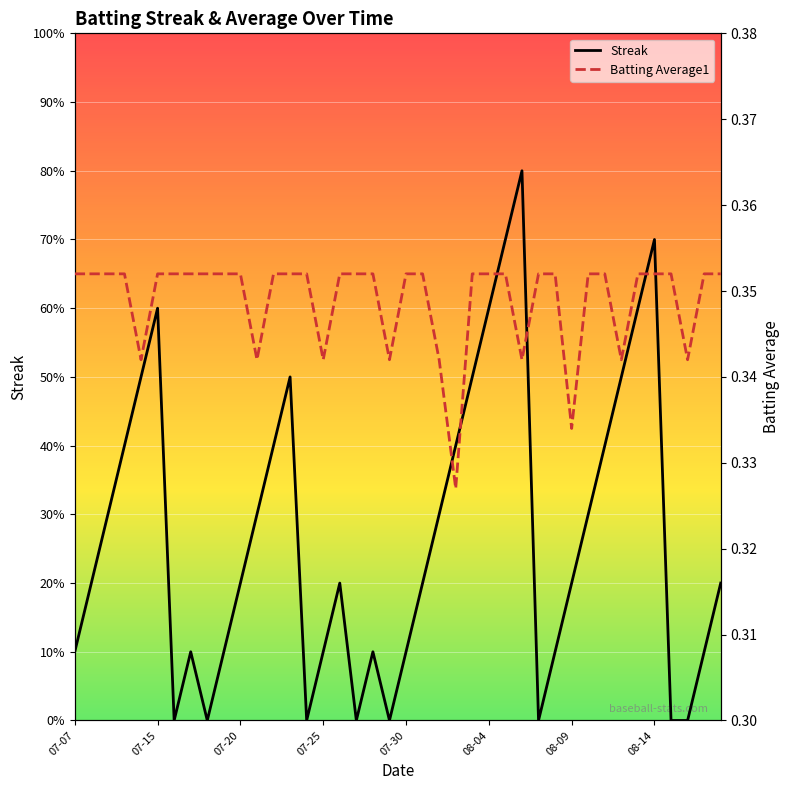

How many lines are shown in the chart?

2